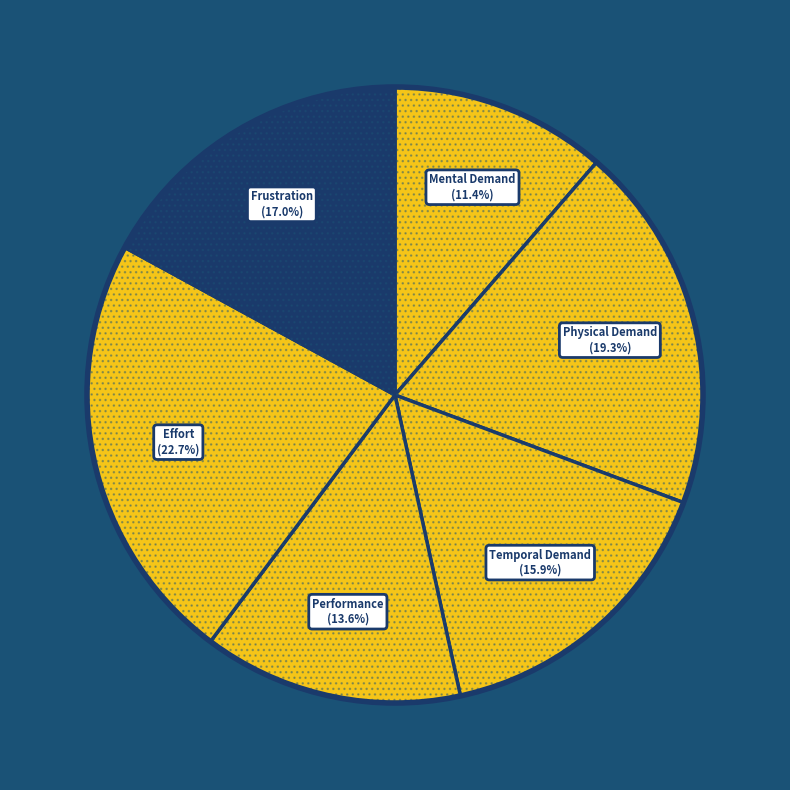

Which slice is the smallest?

Mental Demand